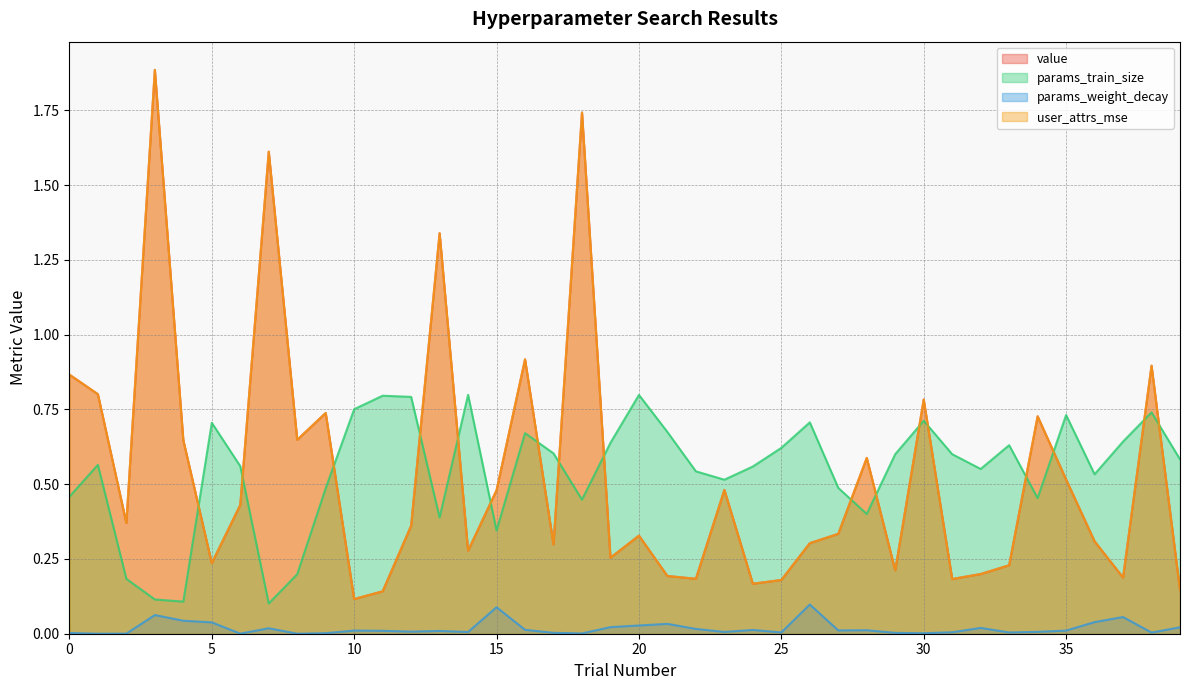

True or false: params_train_size has a value of 0.6 at 29.

True